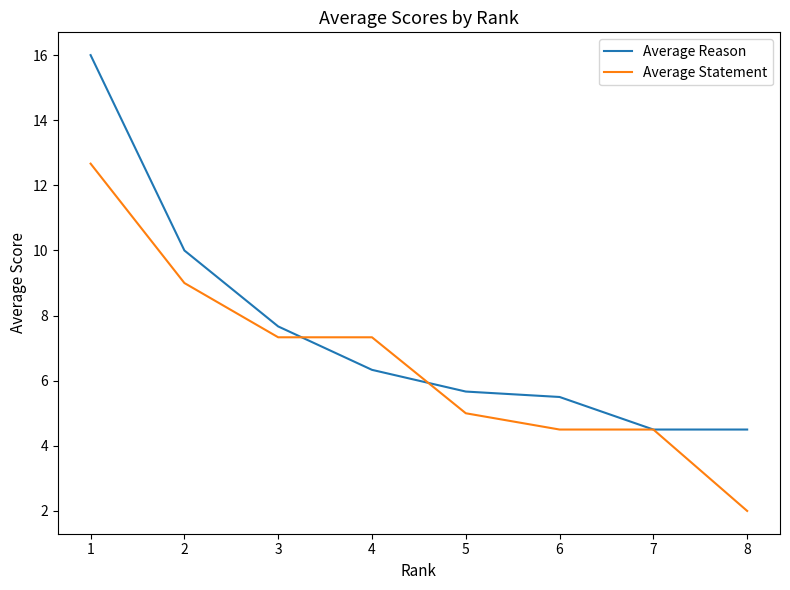

Reading right to left, what are all the values shown in this chart?

Average Reason: 8=4.5	7=4.5	6=5.5	5=5.7	4=6.3	3=7.7	2=10.0	1=16.0
Average Statement: 8=2.0	7=4.5	6=4.5	5=5.0	4=7.3	3=7.3	2=9.0	1=12.7